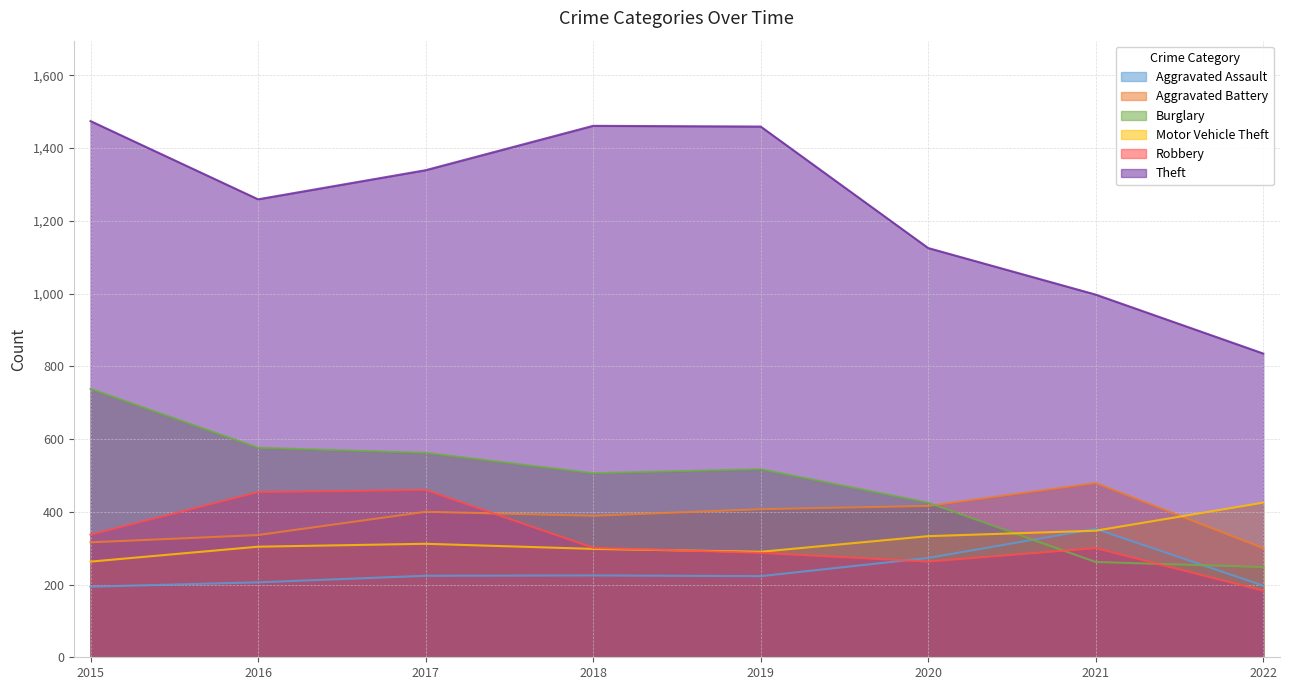

How many lines are shown in the chart?

6